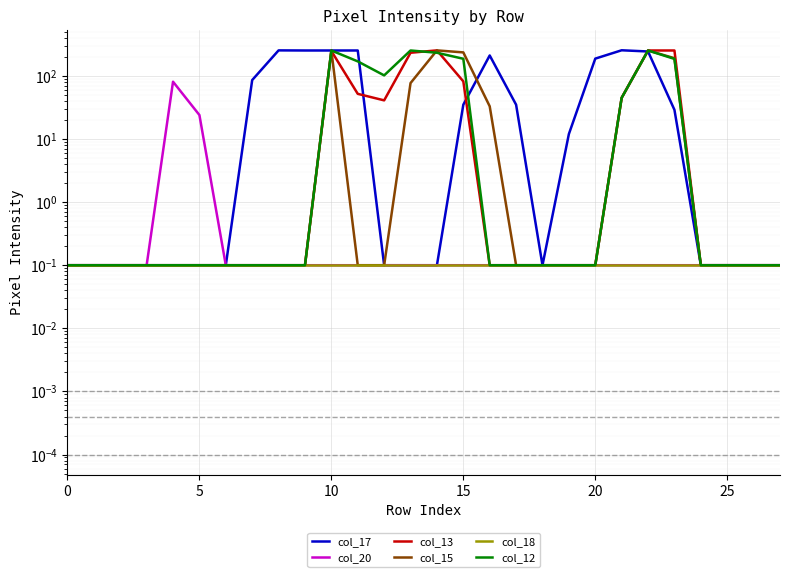

What is the difference between the maximum and second lowest values in the col_20 series?

80.9